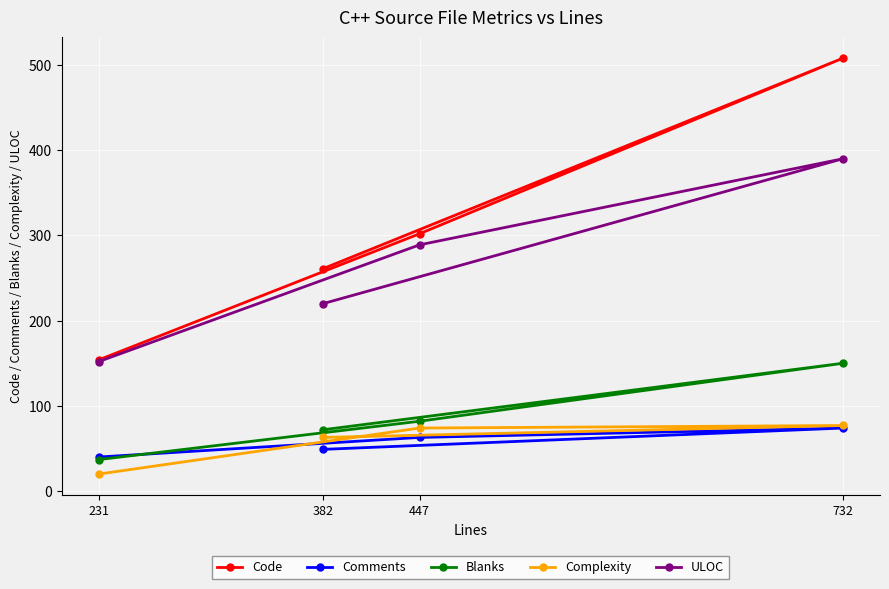

Reading right to left, transcribe all the data shown in this chart.

Code: 732=508	447=302	382=261	231=154
Comments: 732=74	447=63	382=49	231=40
Blanks: 732=150	447=82	382=72	231=37
Complexity: 732=77	447=74	382=63	231=20
ULOC: 732=390	447=289	382=220	231=152